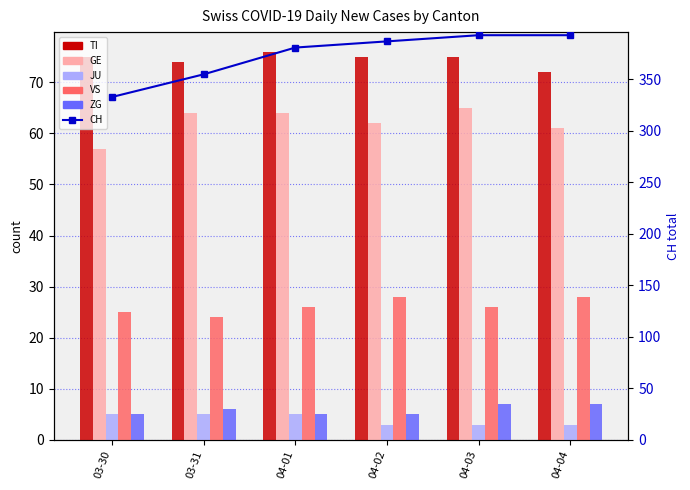

Which series has the largest total across all categories?

CH